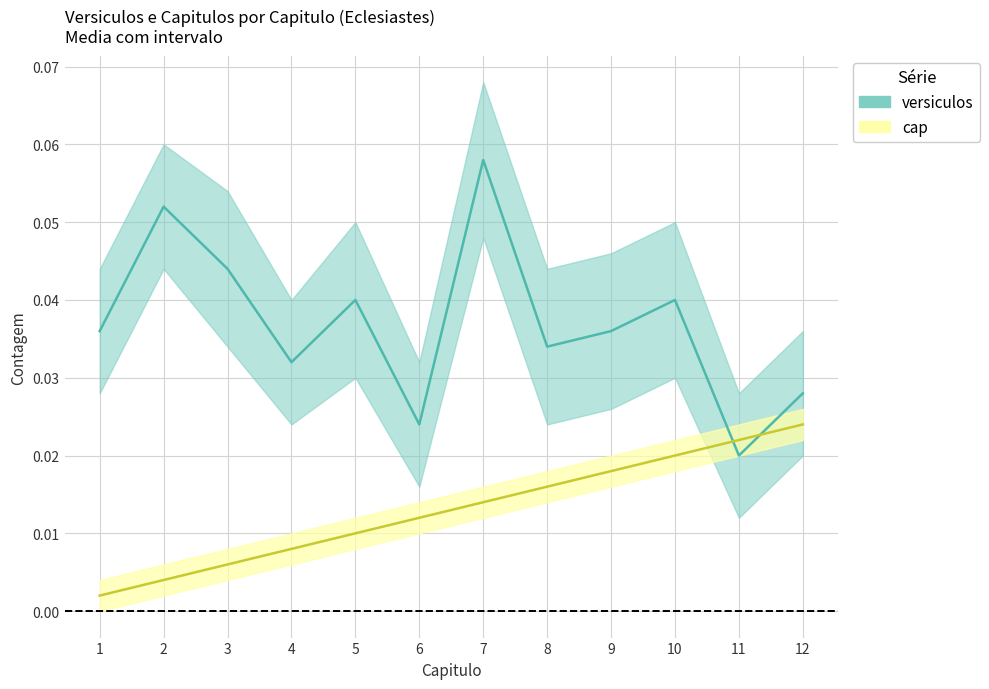

Which series has the largest range (max minus min)?

versiculos